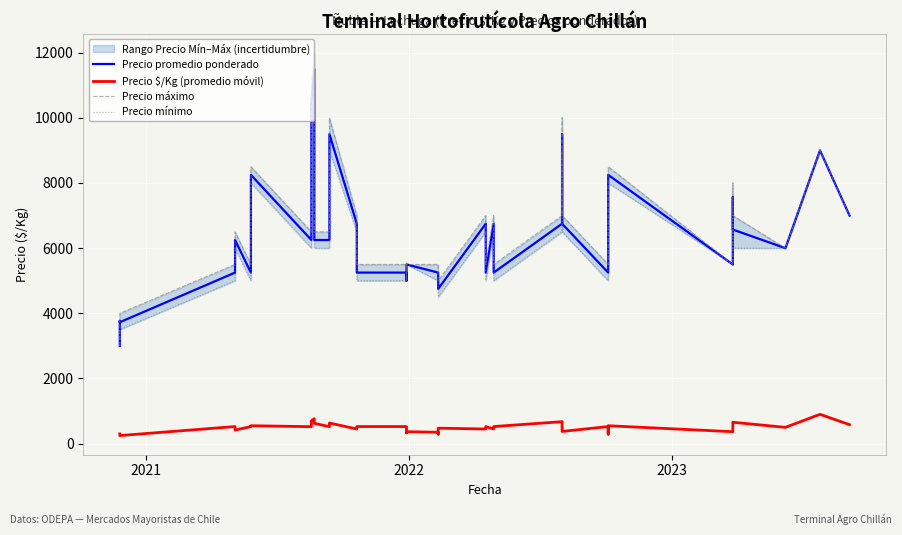

True or false: Precio promedio ponderado has more than 0 points higher than both neighbors.

True